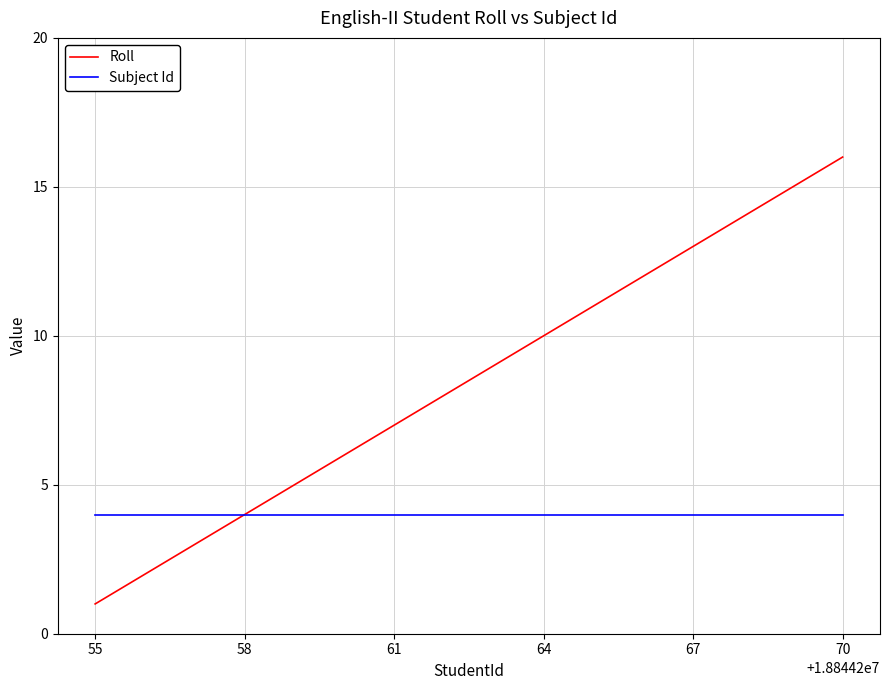

What are all the series names shown in the legend?

Roll, Subject Id